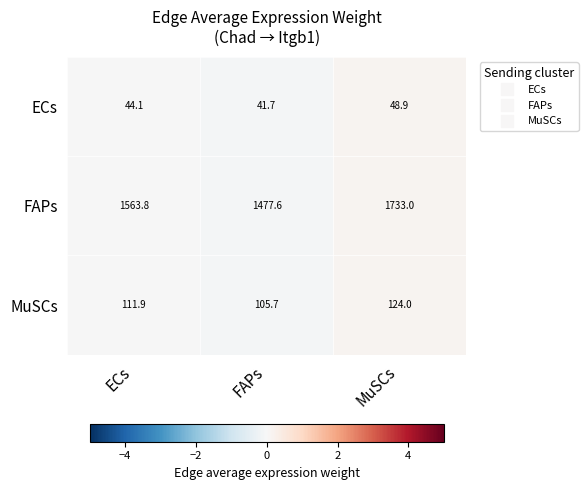

Where is ECs nearest to the value 45?

ECs